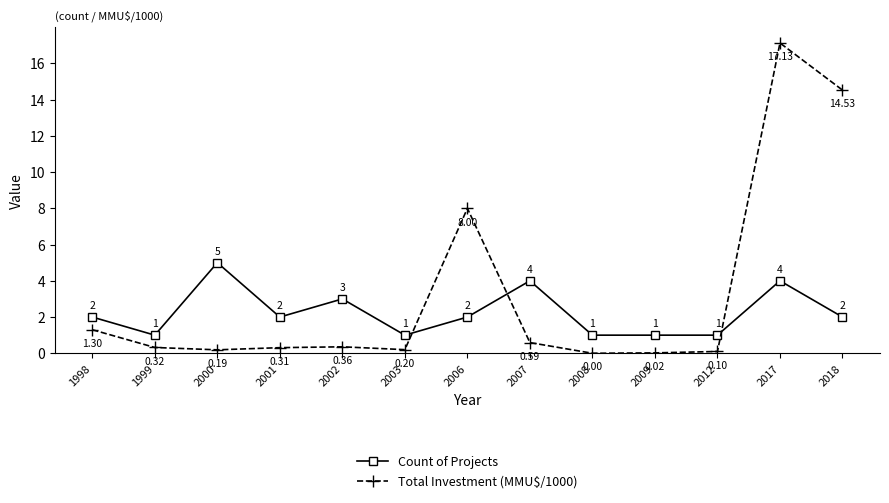

True or false: Total Investment (MMU$/1000) has more than 1 interior local peaks.

True